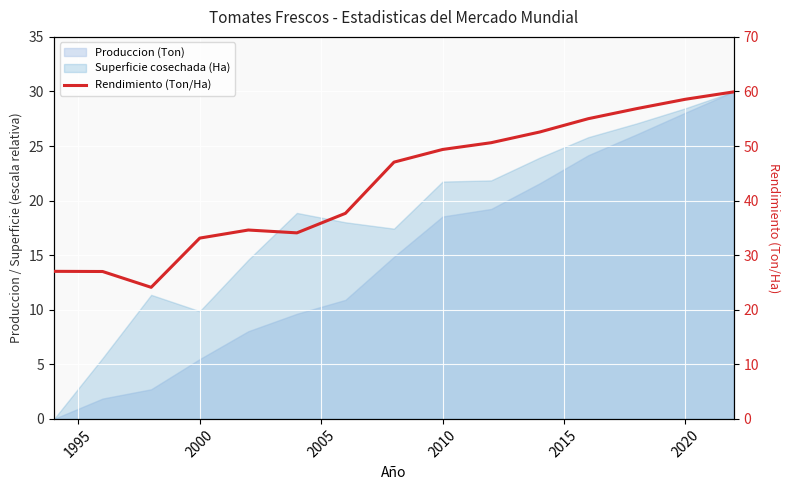

How many categories are shown in the chart?

15